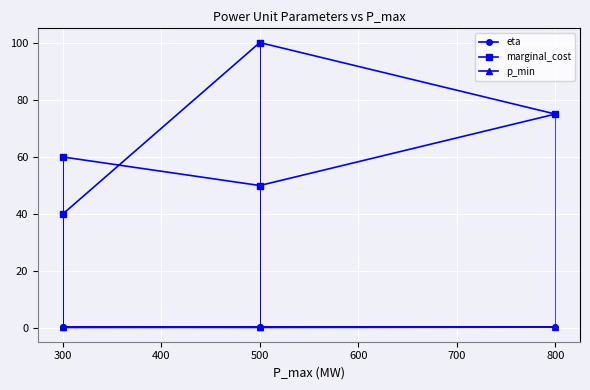

Between 500 and 800, which is larger?

800